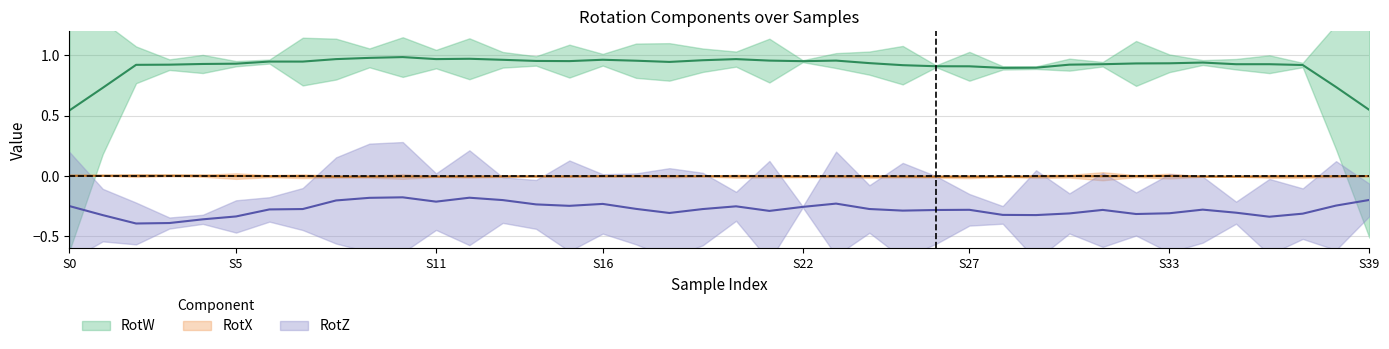

What is the greatest value displayed?

1.0